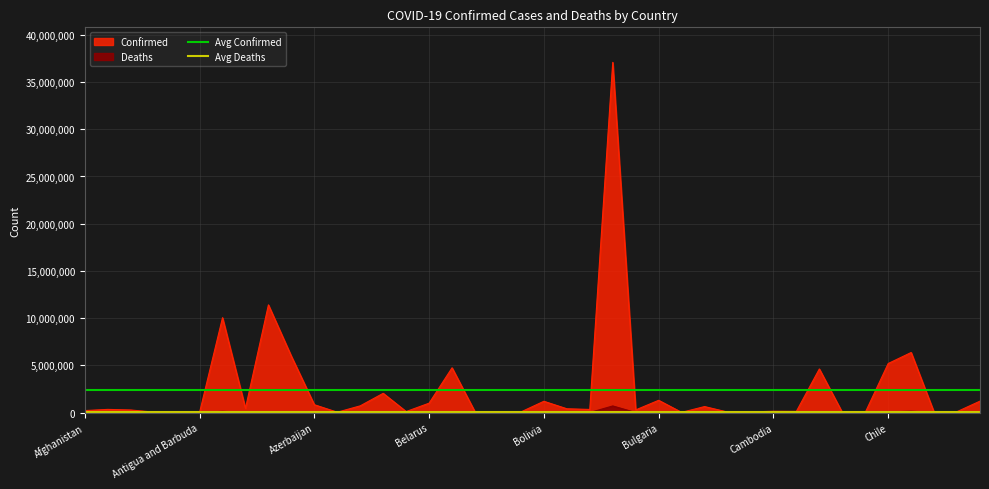

The Avg Confirmed series shows 2439907.1 at Antigua and Barbuda. True or false?

True